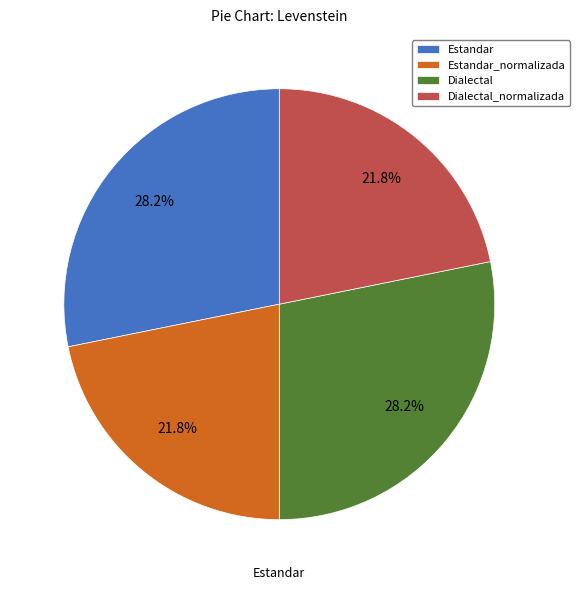

How many segments does this pie chart have?

4